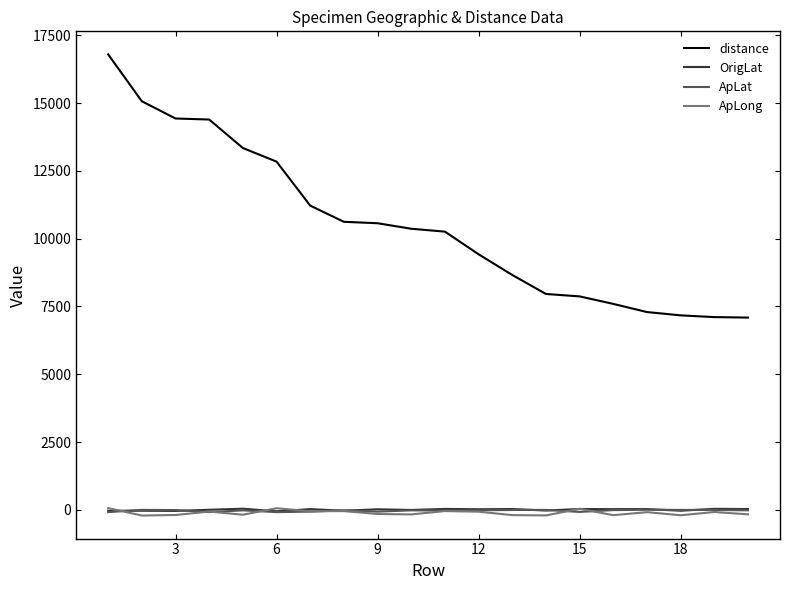

Which series has the largest total across all categories?

distance